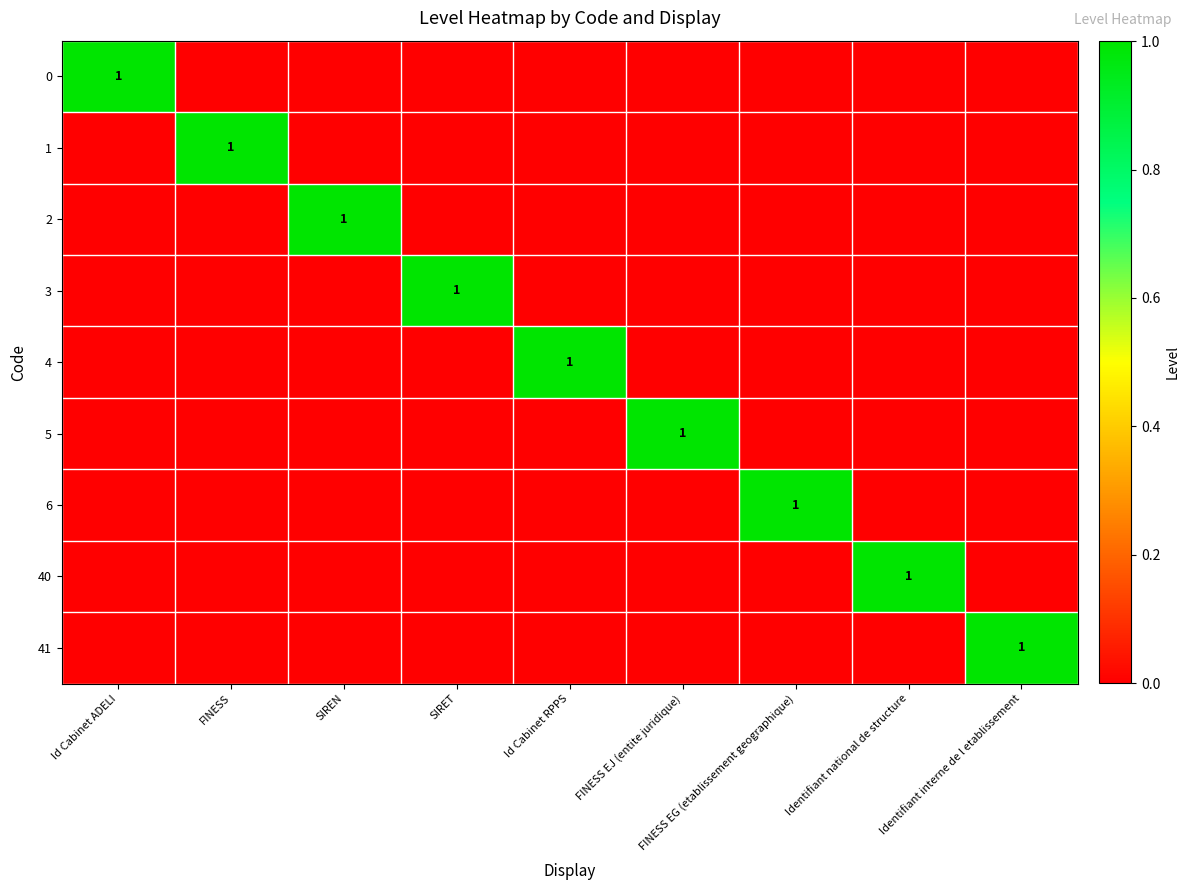

Between FINESS EJ (entite juridique) and Identifiant national de structure, which is larger?

FINESS EJ (entite juridique)